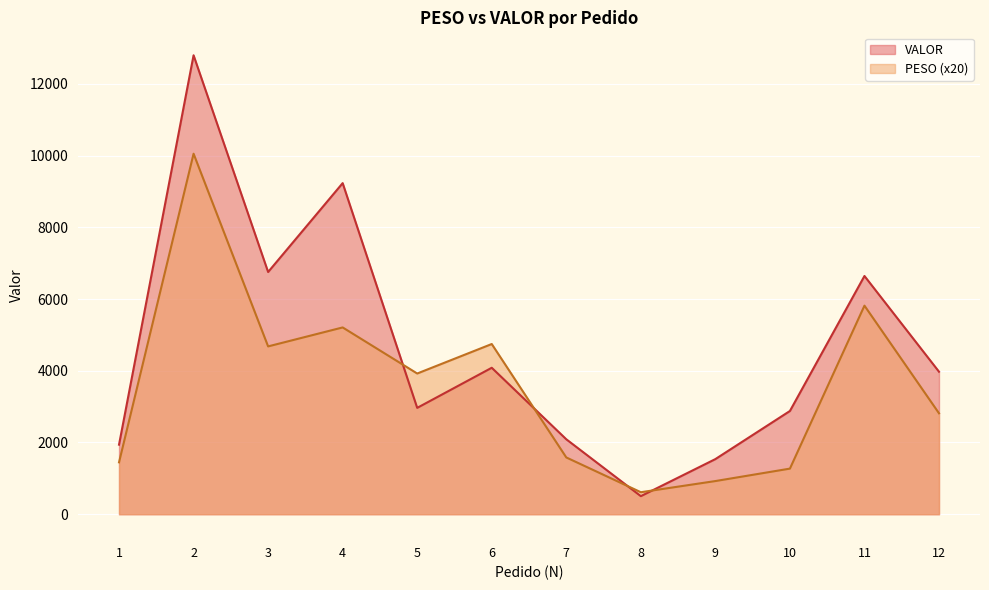

The VALOR series shows 6643.8 at 11. True or false?

True